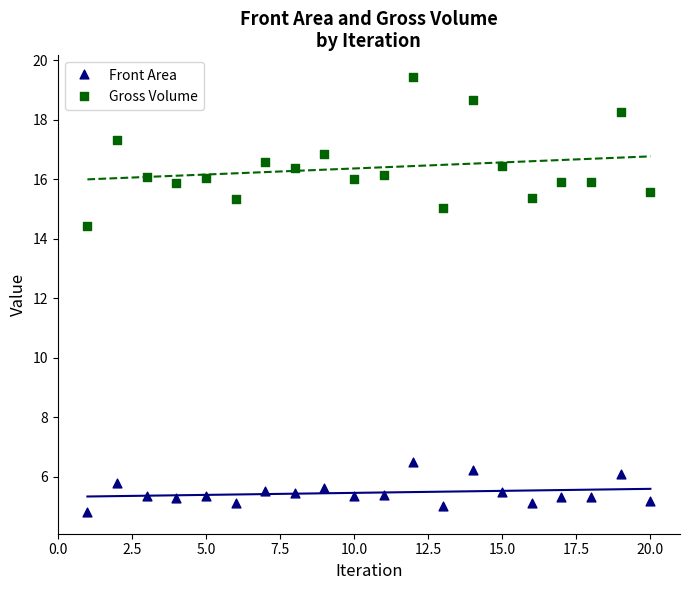

Which series reaches the maximum Y coordinate?

Gross Volume